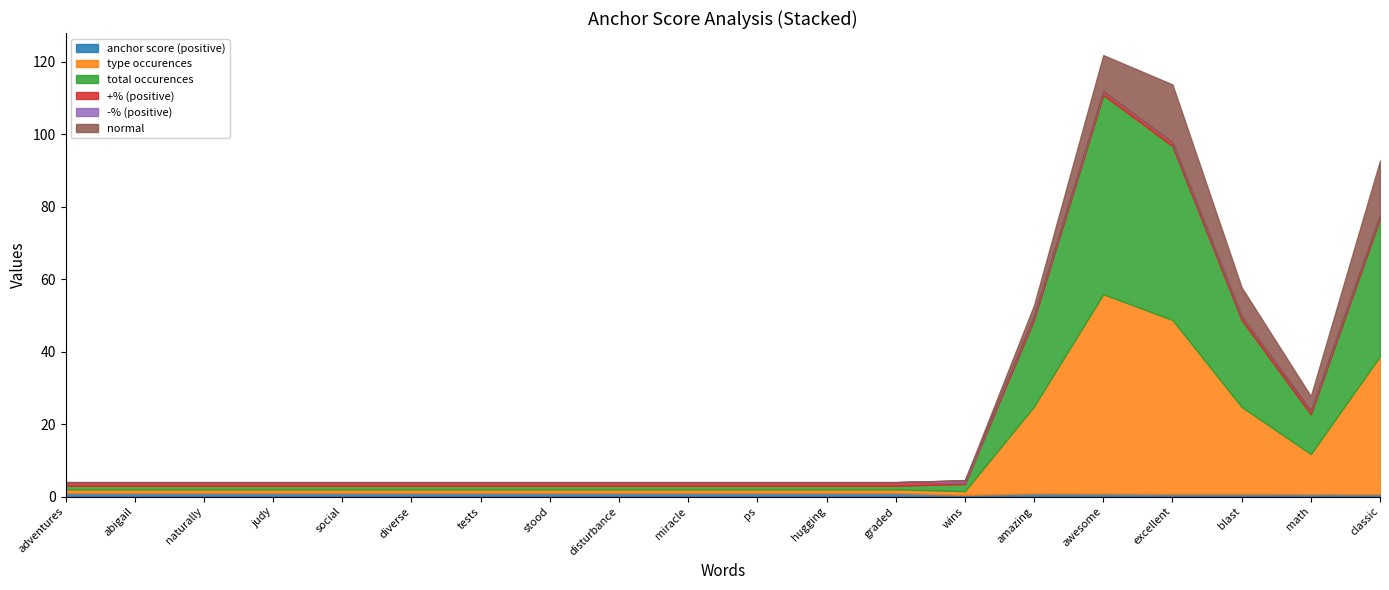

Rank the categories by -% (positive) value from highest to lowest.

wins, adventures, abigail, naturally, judy, social, diverse, tests, stood, disturbance, miracle, ps, hugging, graded, amazing, awesome, excellent, blast, math, classic